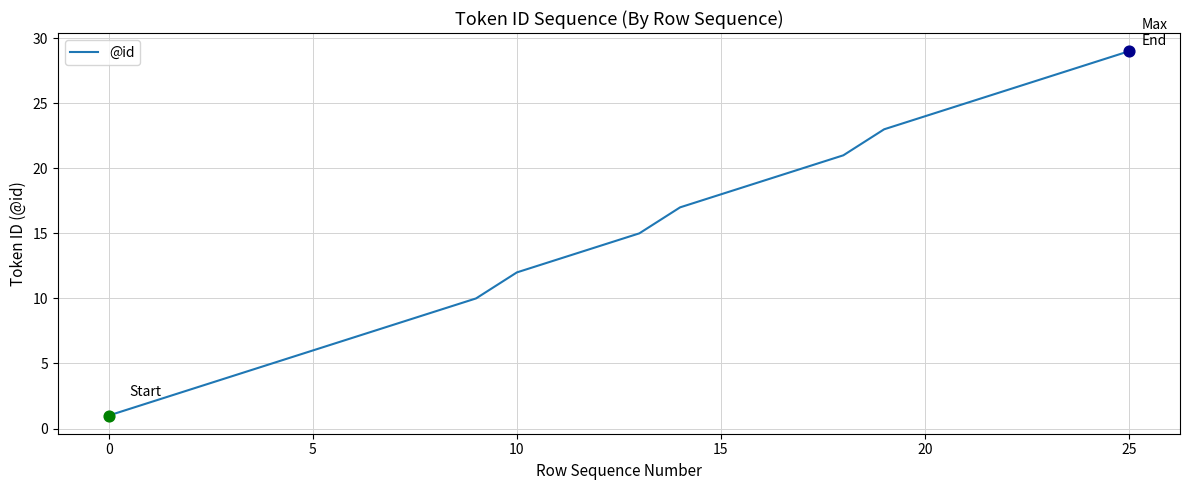

What is the difference between the maximum and minimum values?

28